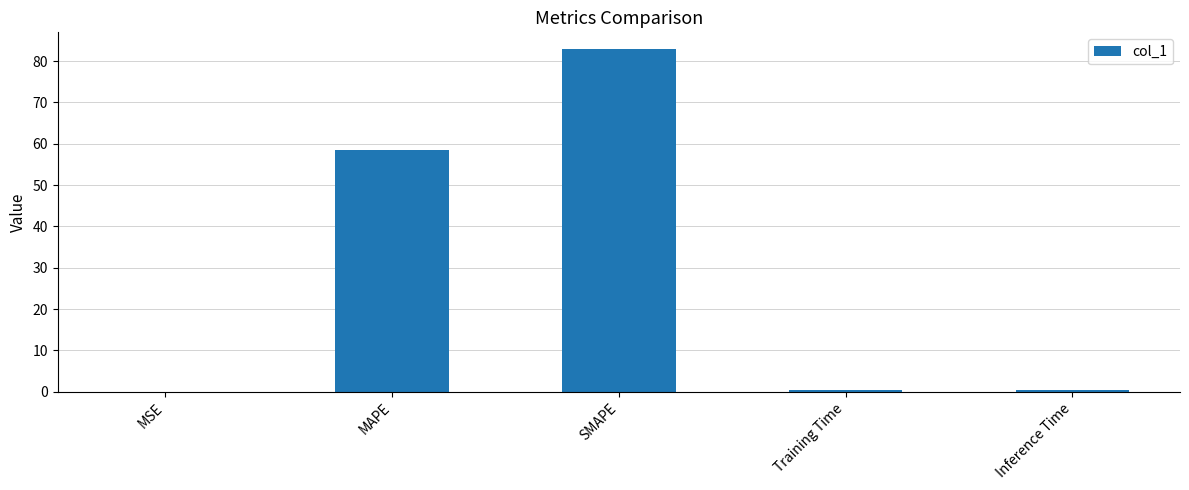

What is the sum of all values?

142.2